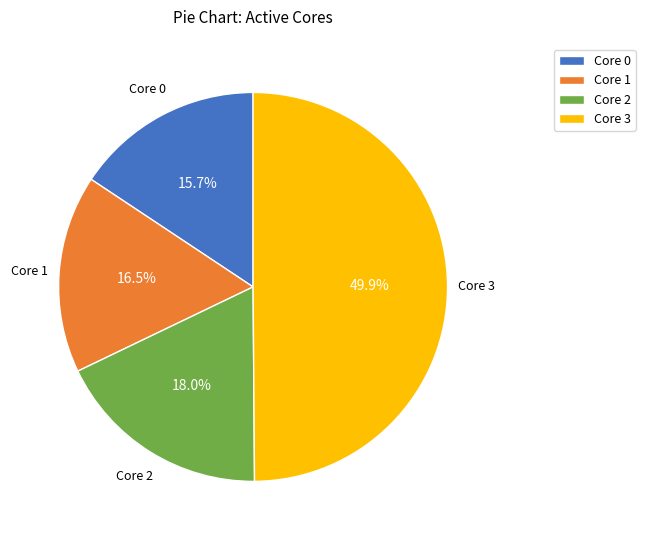

Rank the categories by value from lowest to highest.

Core 0, Core 1, Core 2, Core 3